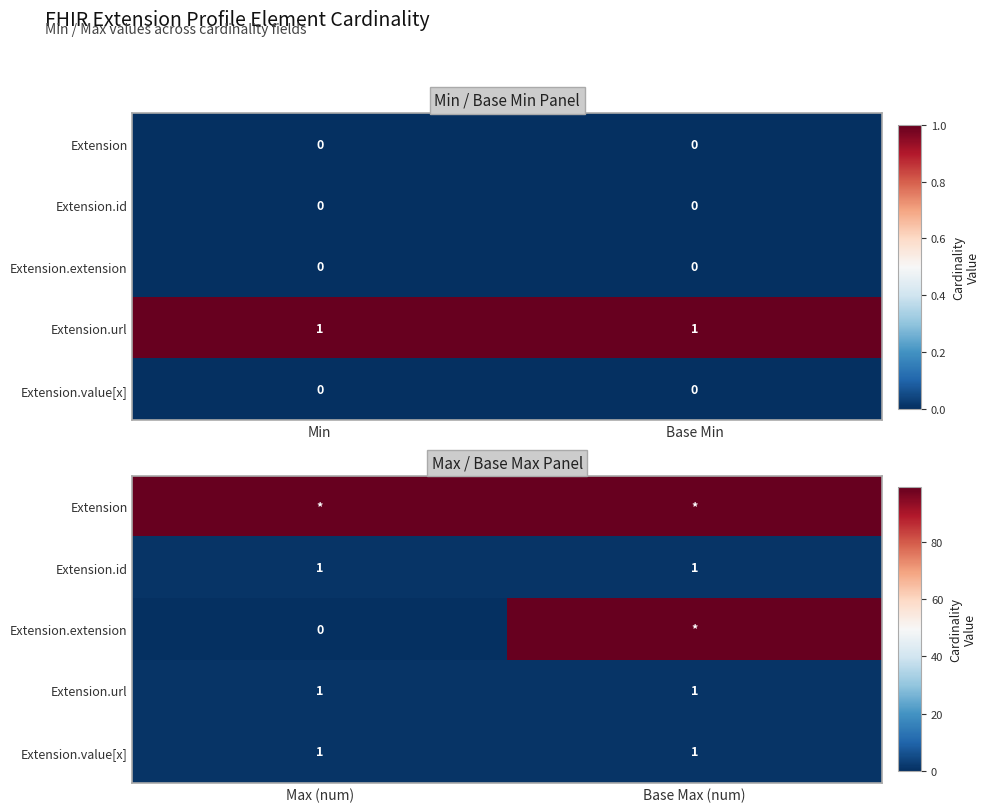

What is the lowest value of the Extension.value[x] series?

1